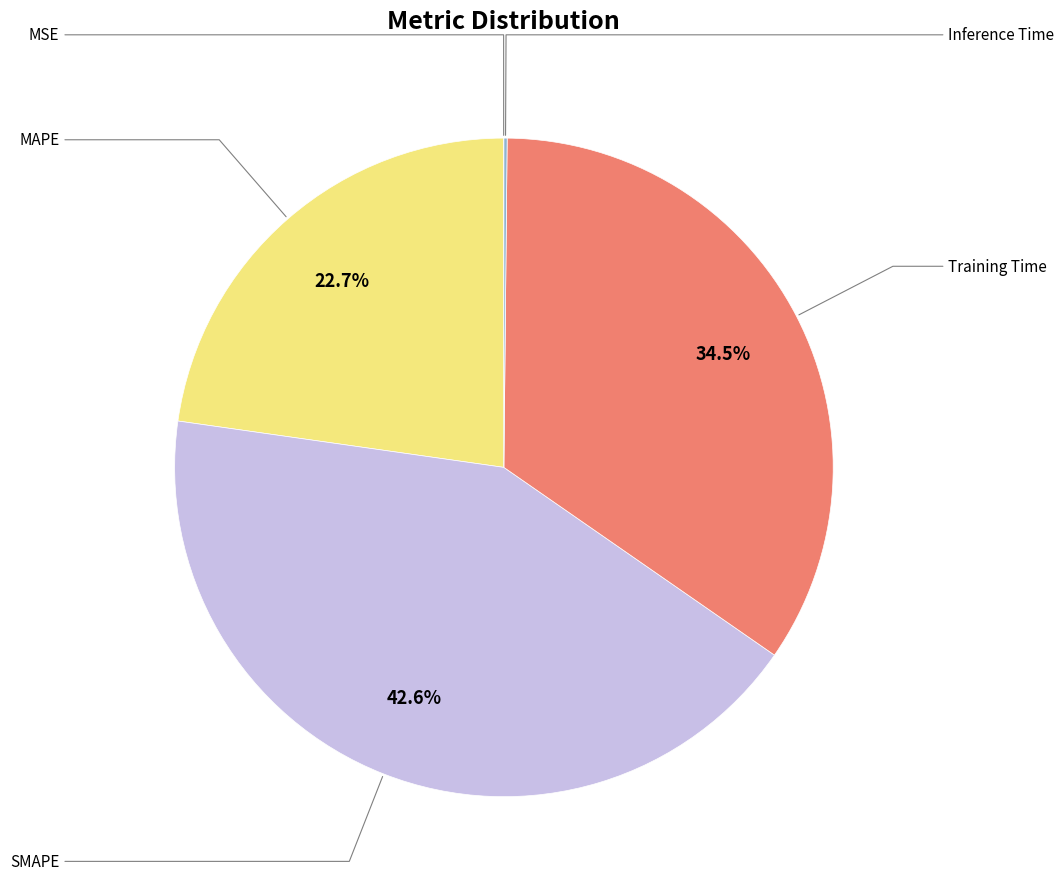

Does any single category account for the majority?

No